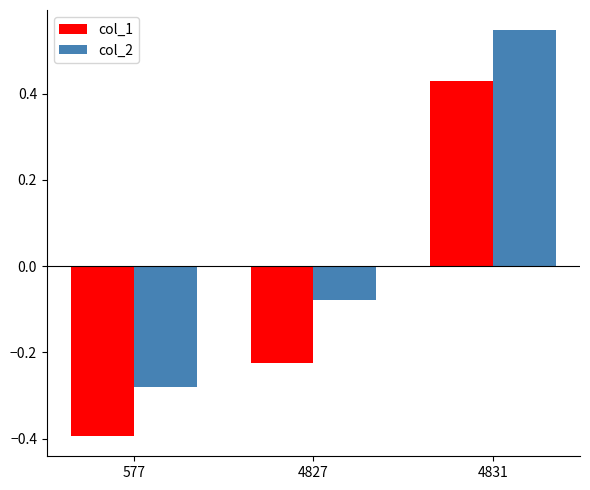

The value of col_2 at 577 is -0.1. True or false?

False